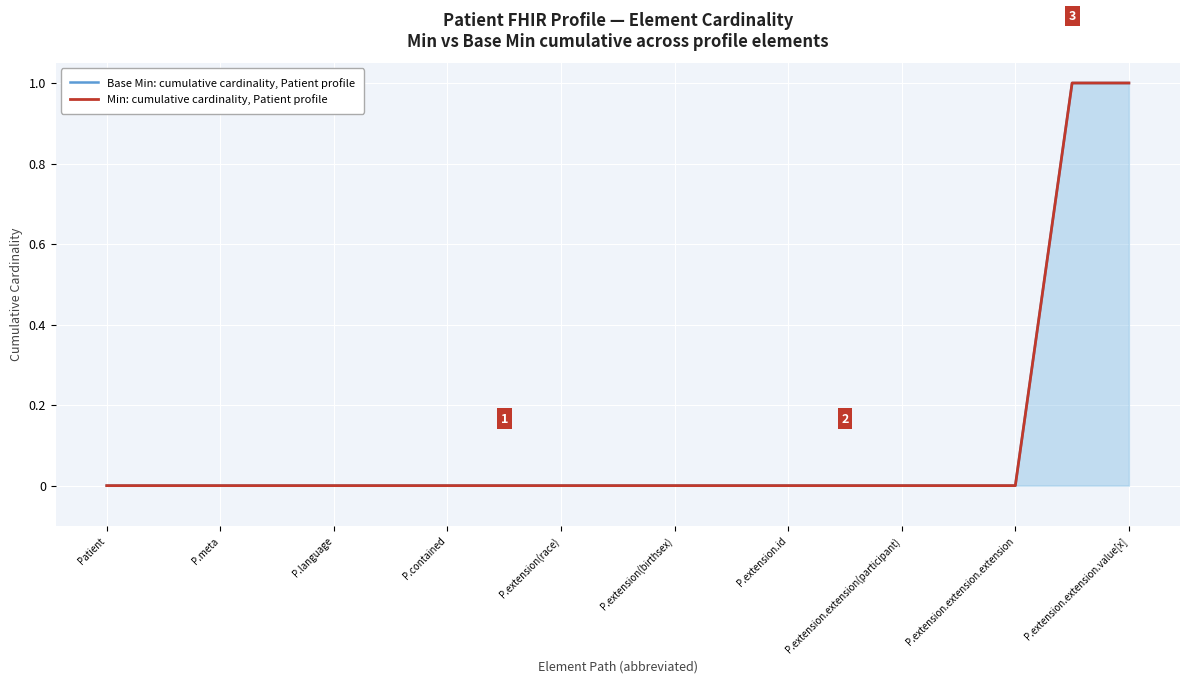

What is the maximum value for Base Min: cumulative cardinality, Patient profile?

1